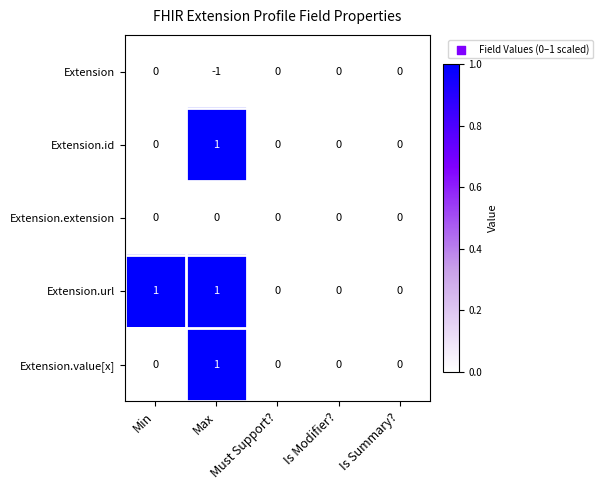

At which category does the chart reach its minimum across all series?

Max